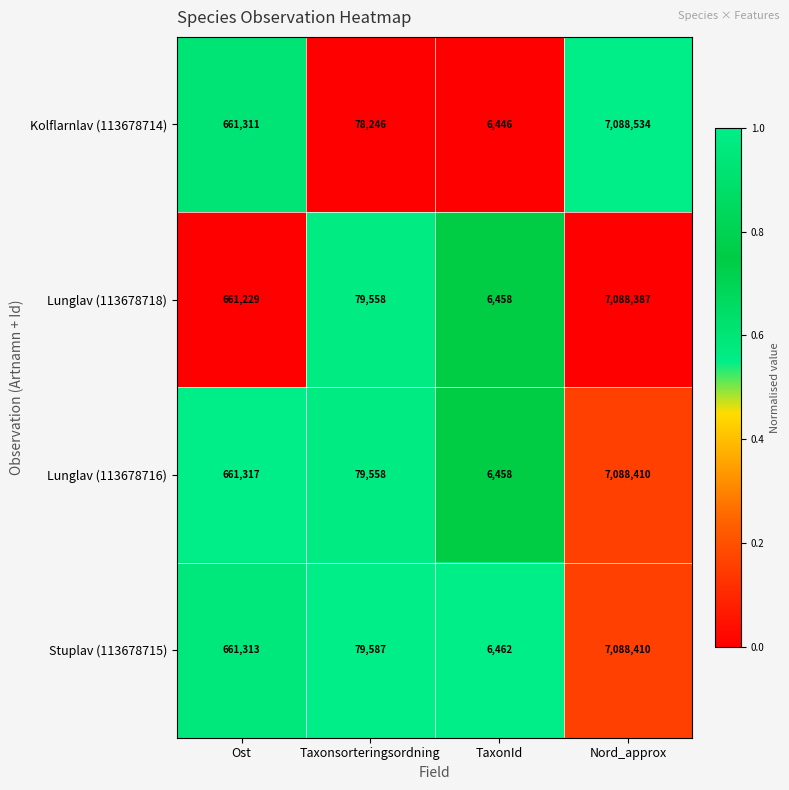

Which series has the largest total across all categories?

Stuplav (113678715)